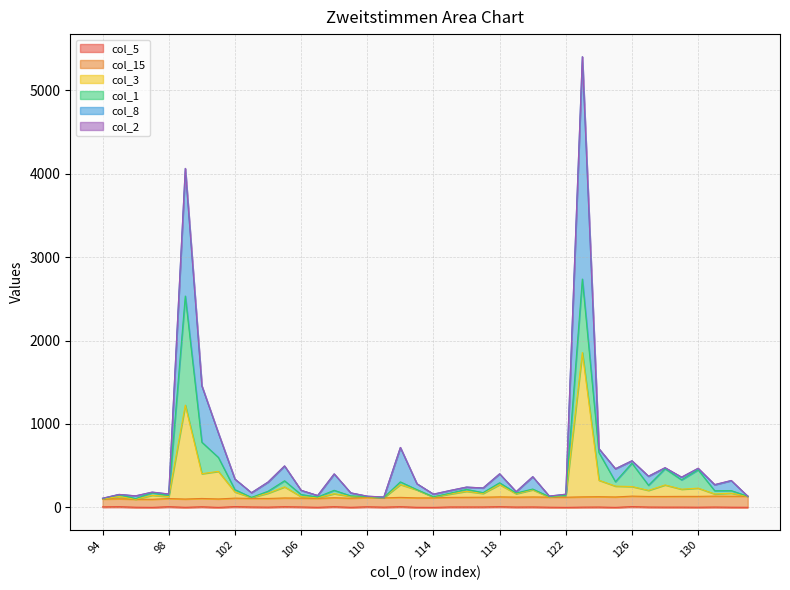

What is the average value of the col_3 series?

257